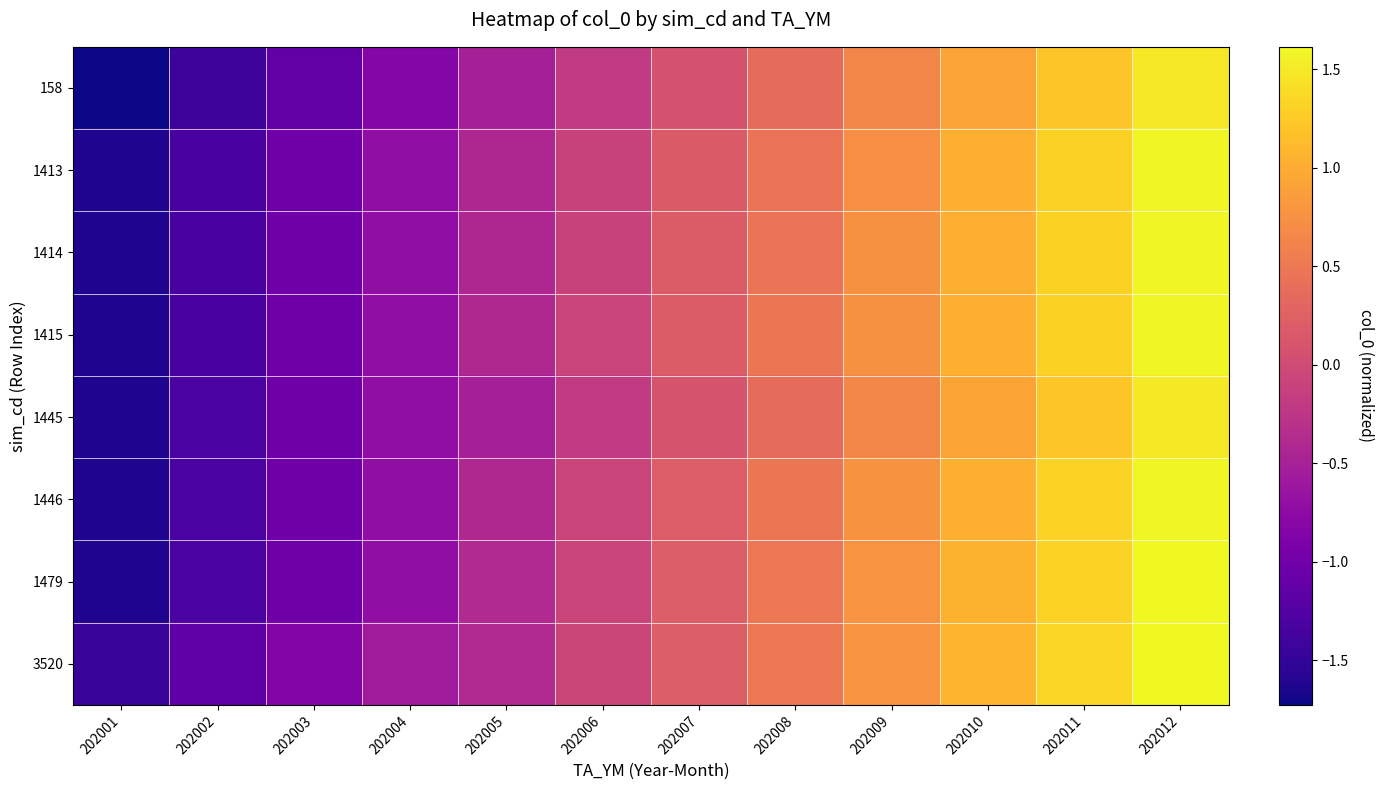

Rank the series at 202002 from lowest to highest value.

158, 1413, 1414, 1415, 1445, 1446, 1479, 3520